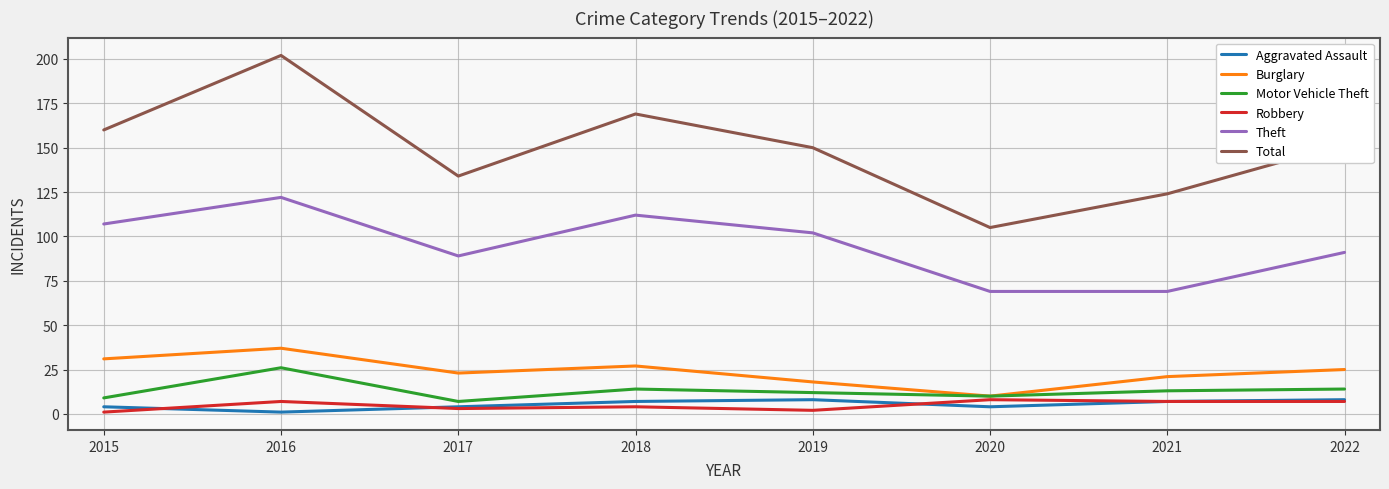

What is the maximum value shown in the chart?

202